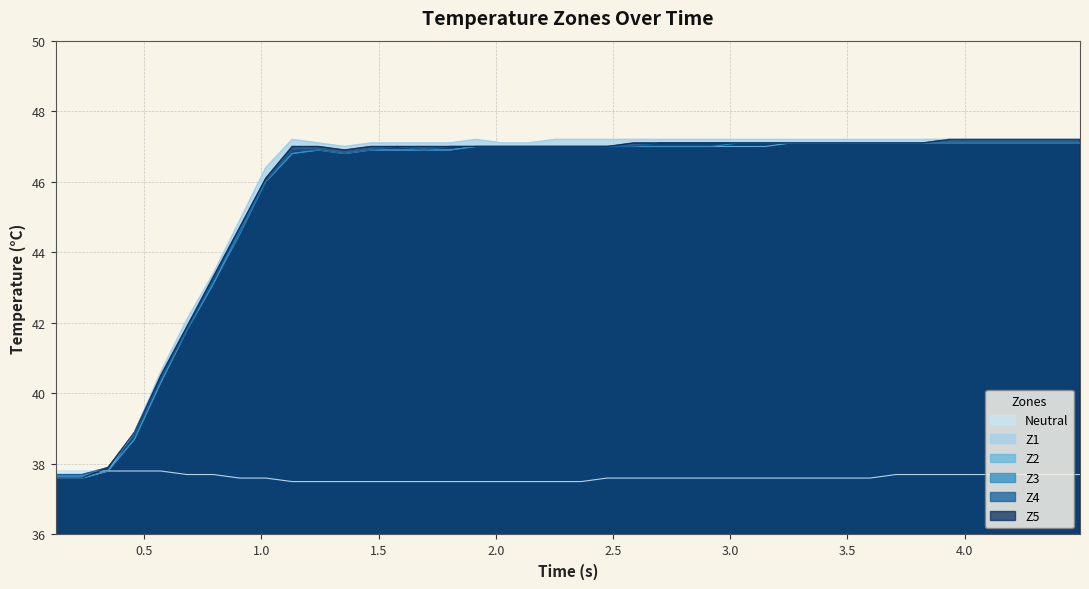

What is the minimum value for neutral?

37.5